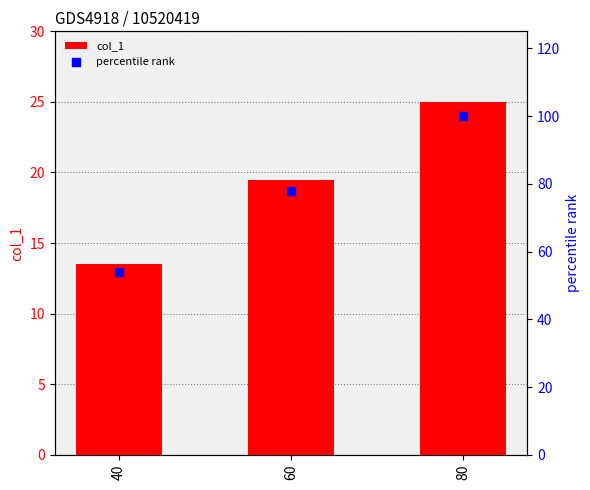

Which series reaches the minimum Y coordinate?

col_1